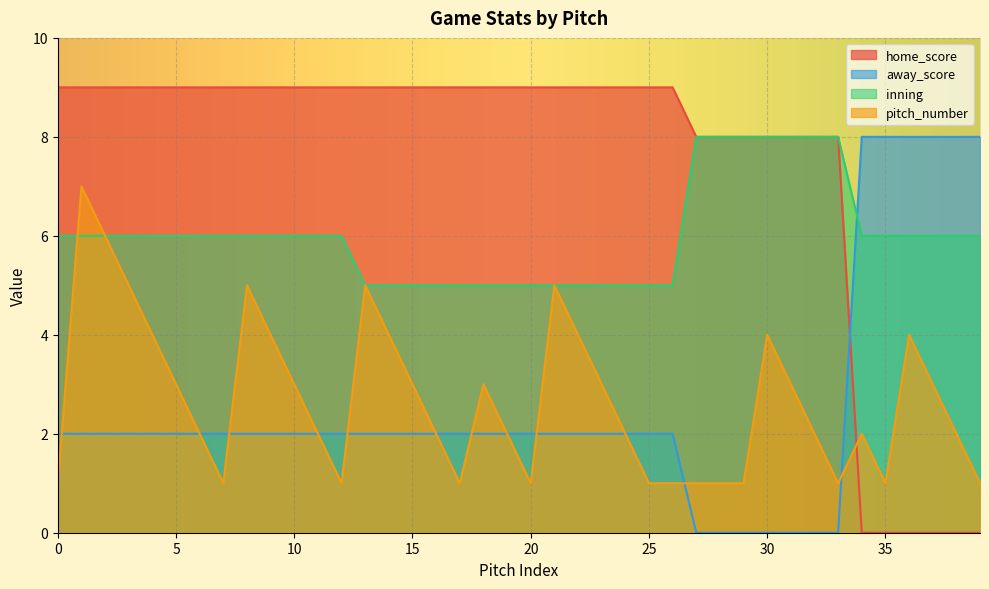

What are all the series names shown in the legend?

home_score, away_score, inning, pitch_number